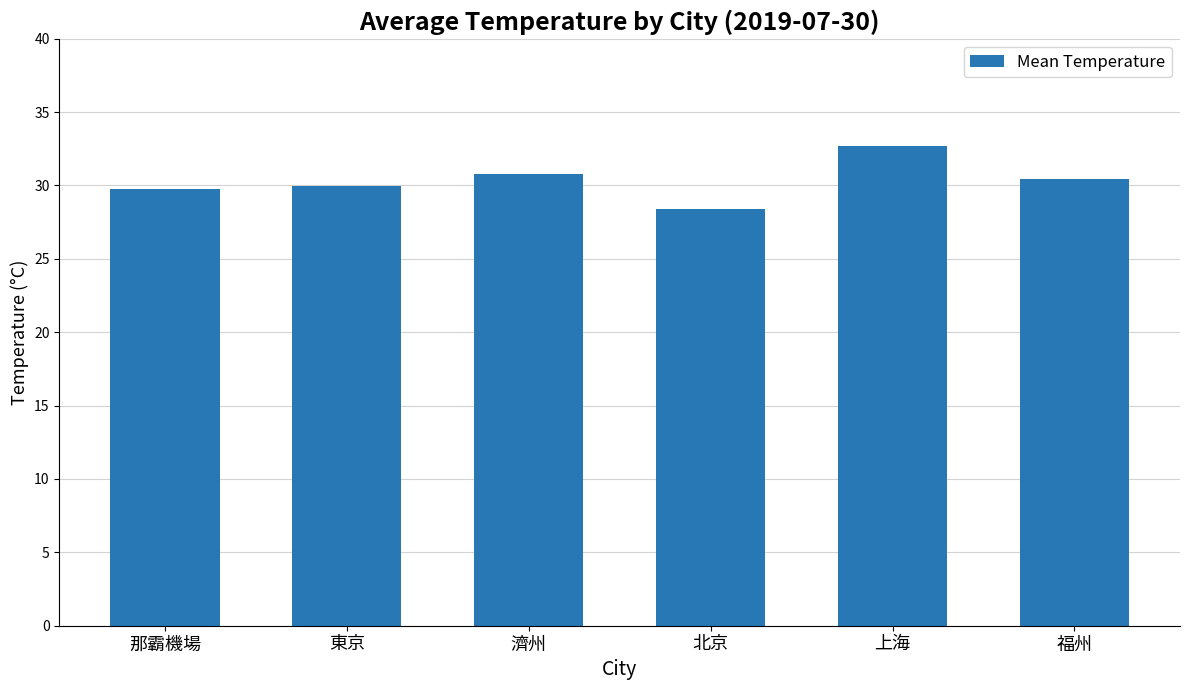

Approximately how many times larger is the value at 東京 compared to 北京?

1.1